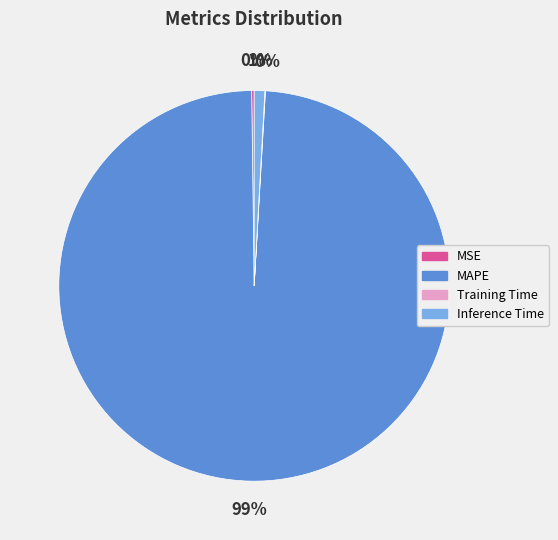

Which slice is the largest?

MAPE